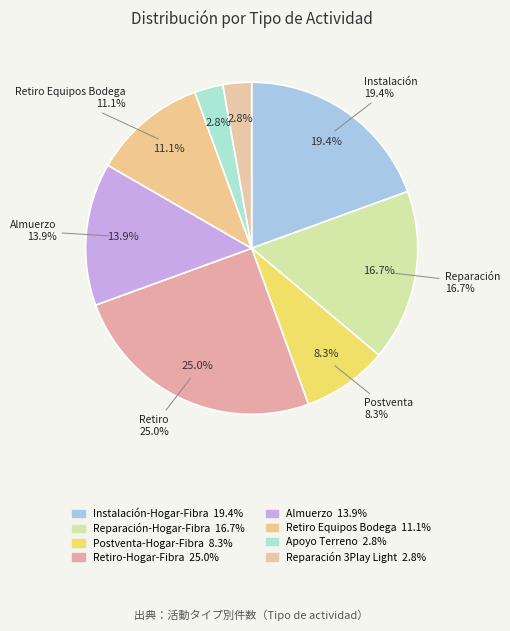

Rank the categories by value from highest to lowest.

Retiro-Hogar-Fibra, Instalación-Hogar-Fibra, Reparación-Hogar-Fibra, Almuerzo, Retiro Equipos Bodega, Postventa-Hogar-Fibra, Apoyo Terreno, Reparación 3Play Light